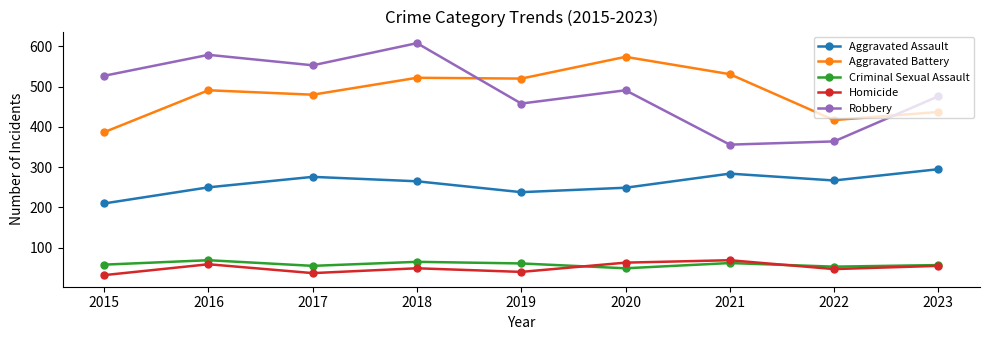

At 2020, list the series in order from largest to smallest.

Aggravated Battery, Robbery, Aggravated Assault, Homicide, Criminal Sexual Assault